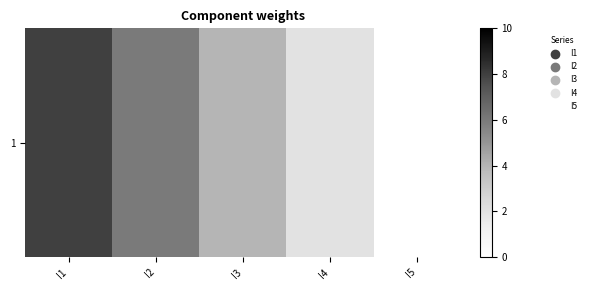

What is the difference between the maximum and minimum values?

8